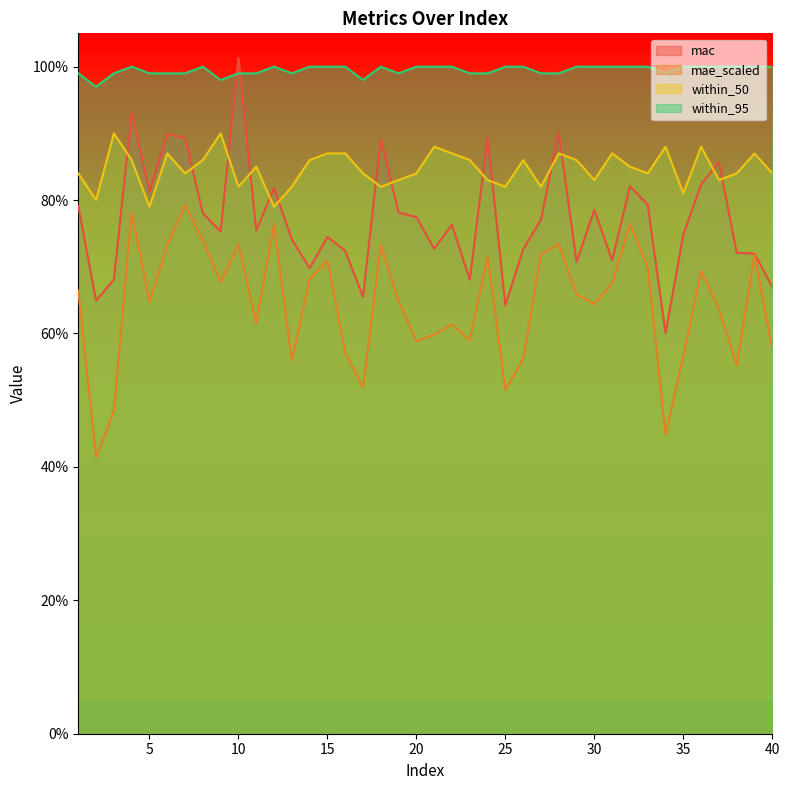

What are all the series names shown in the legend?

mac, mae_scaled, within_50, within_95